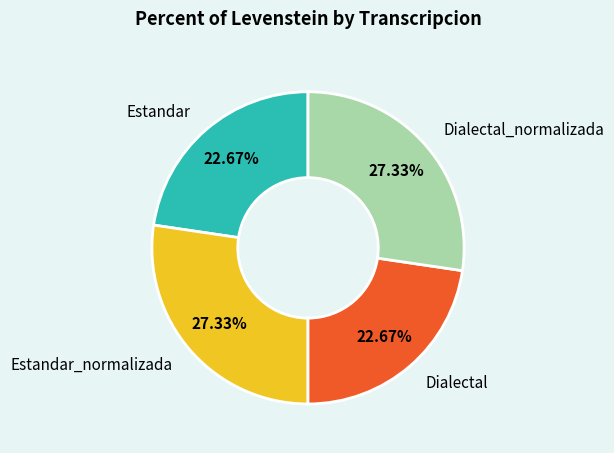

Is it true that Dialectal is 23% of the pie?

True